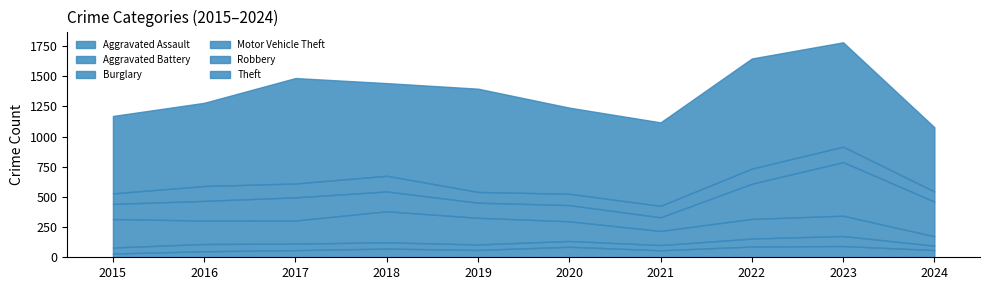

Rank the series by their maximum value, from lowest to highest.

Aggravated Battery, Aggravated Assault, Robbery, Burglary, Motor Vehicle Theft, Theft